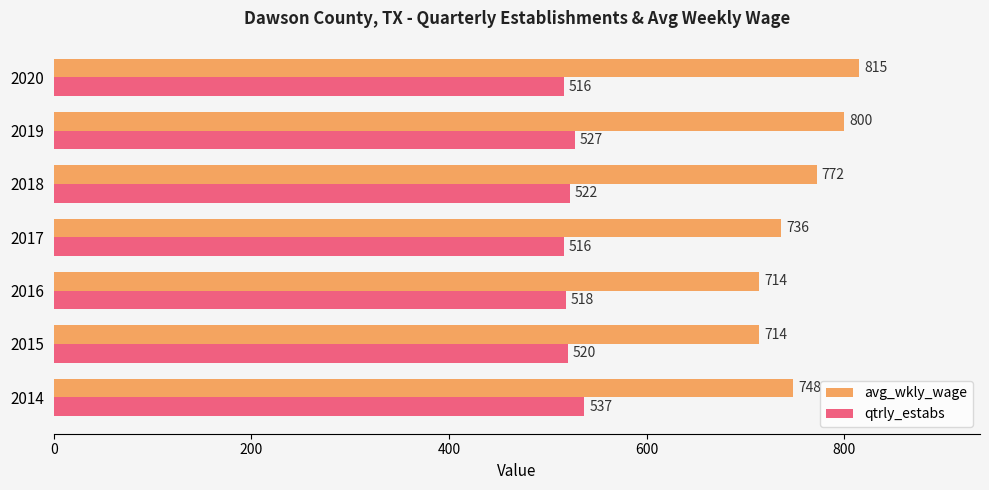

Read the avg_wkly_wage value at 2017.

736